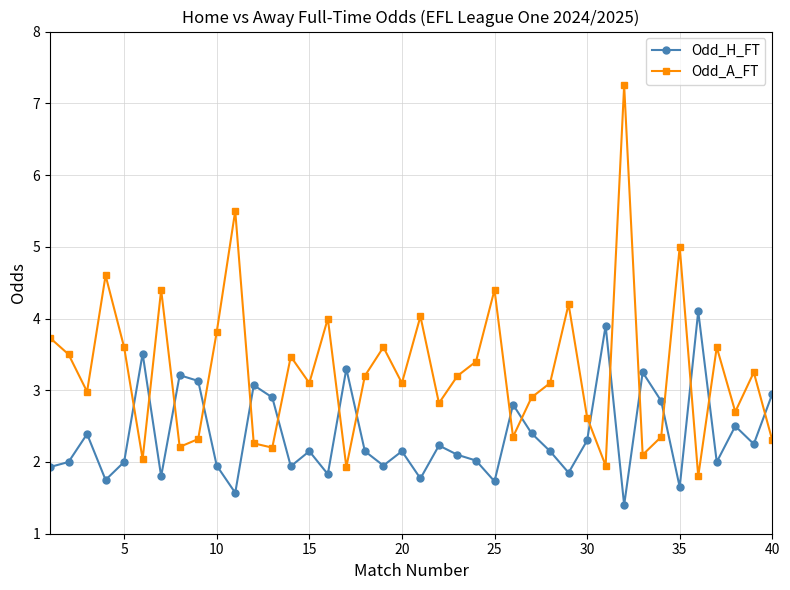

True or false: Odd_H_FT and Odd_A_FT intersect in this chart.

True